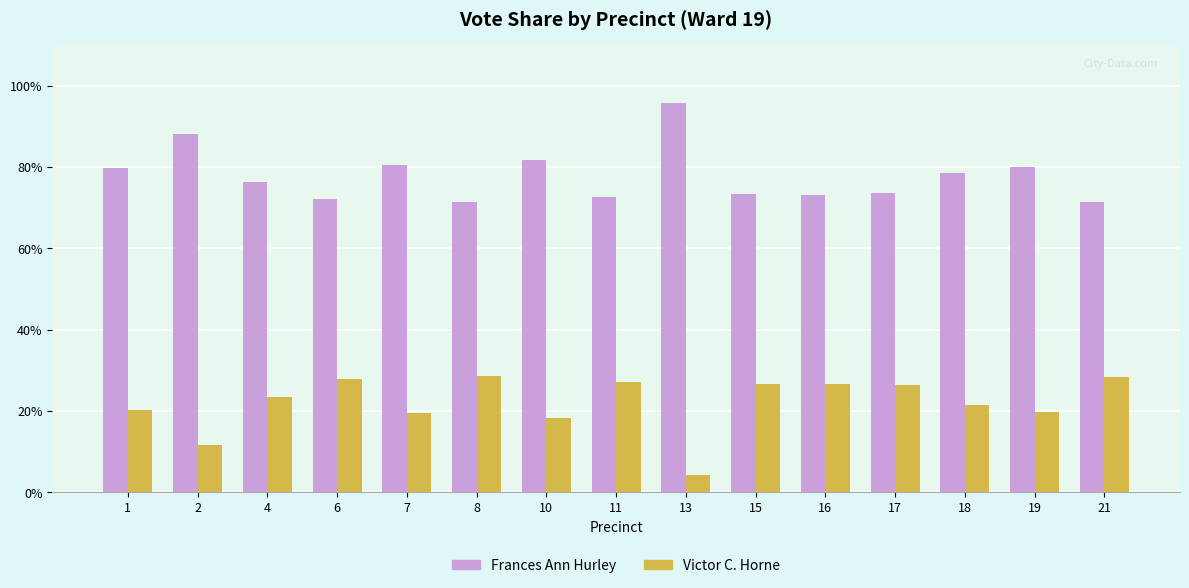

The value of Frances Ann Hurley at 16 is 73.3. True or false?

True